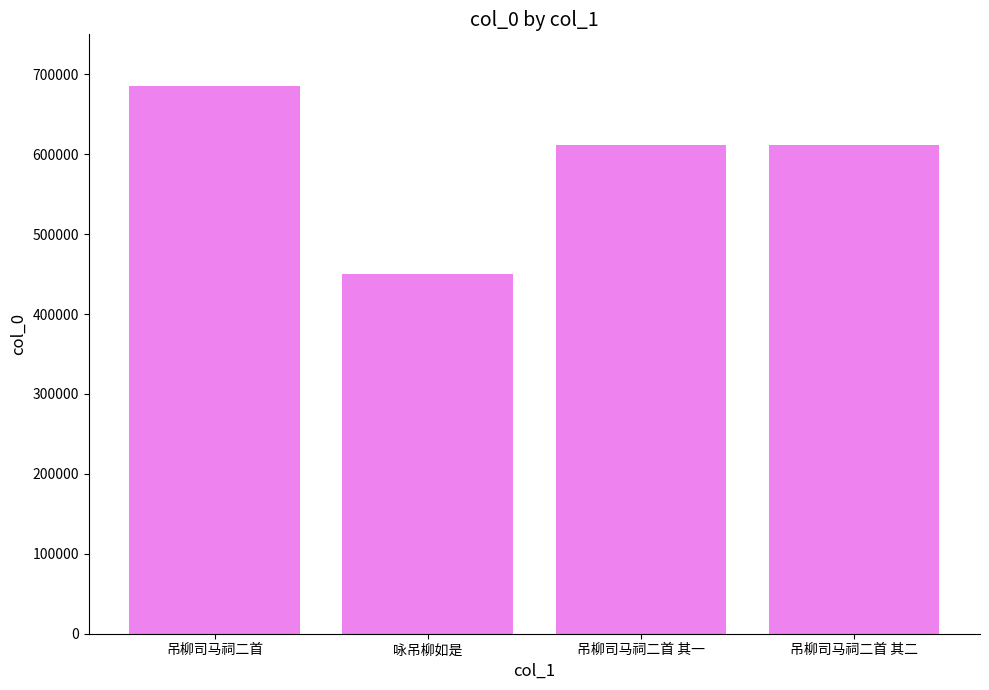

What value does the data have at 咏吊柳如是, to the nearest 100?

449900